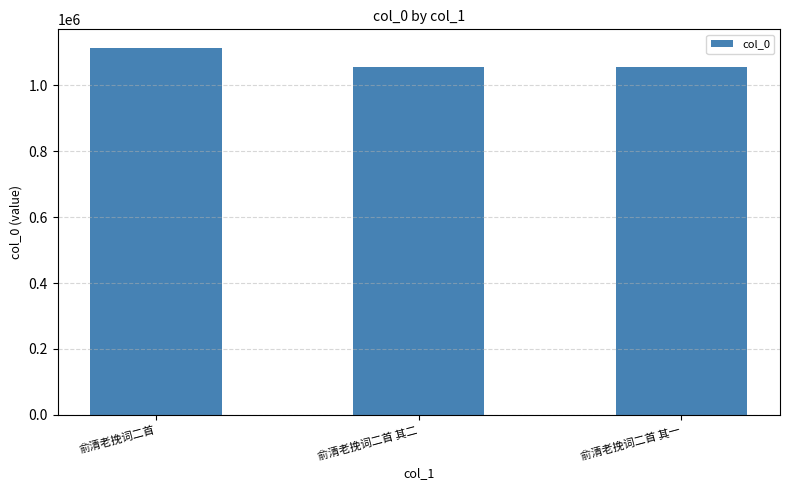

True or false: the data shows 472262 at 俞清老挽词二首 其一.

False